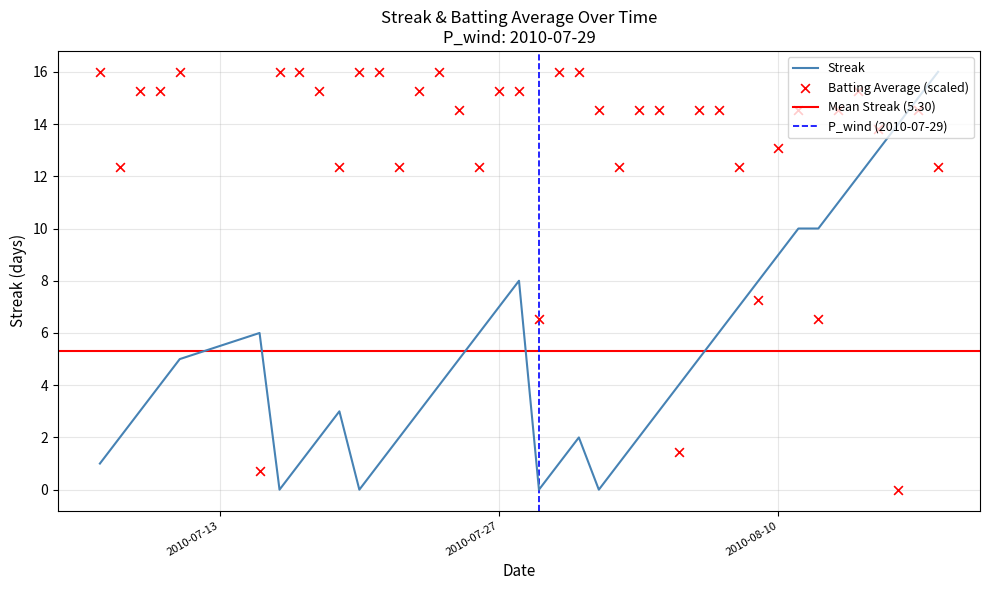

Which series contains the highest Y value?

streak